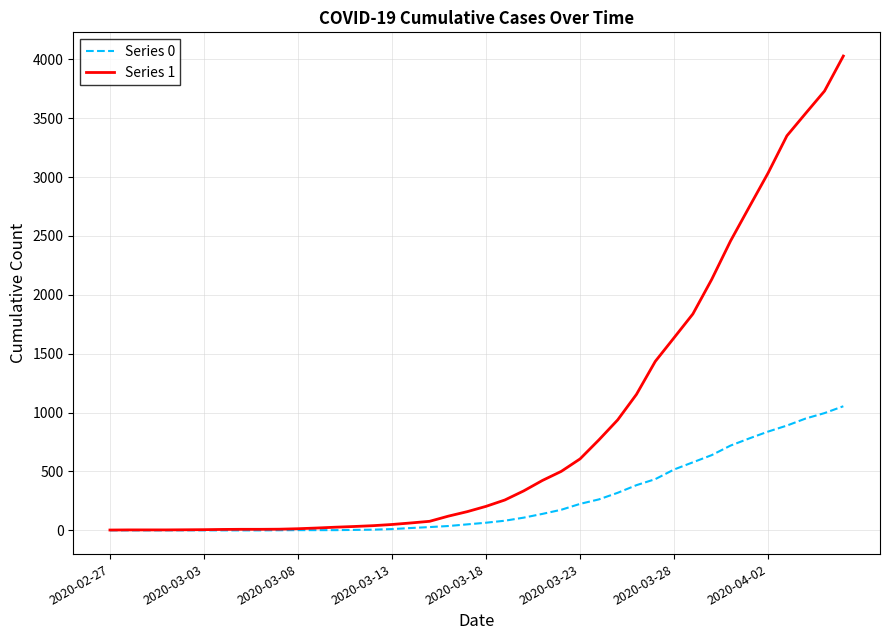

Which series has the largest range (max minus min)?

Series 1